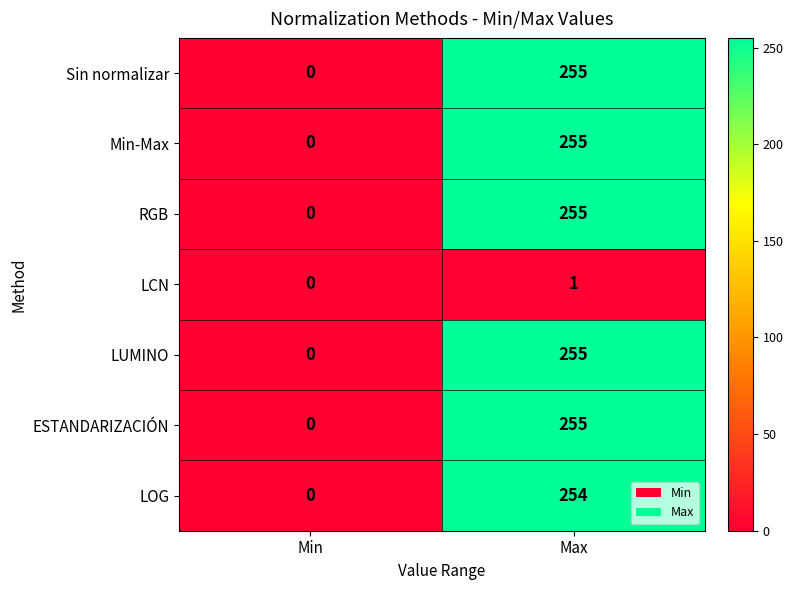

Is it true that LCN equals 1 at Max?

True